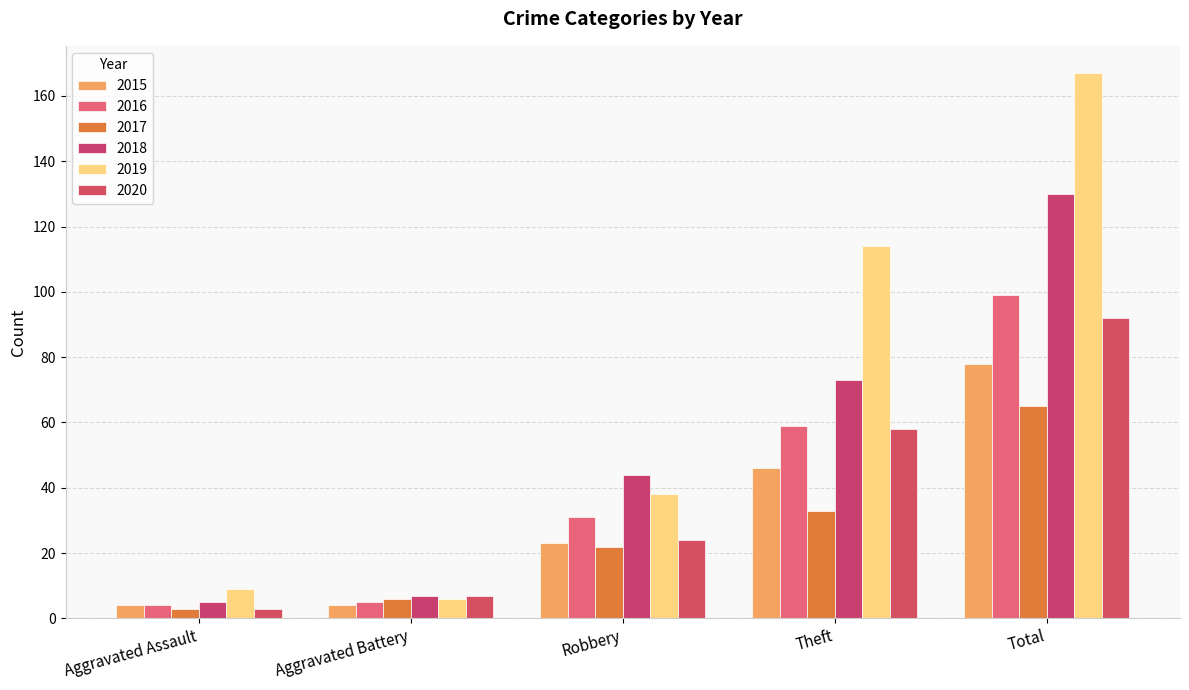

What is the spread (max minus min) of values at Robbery?

22